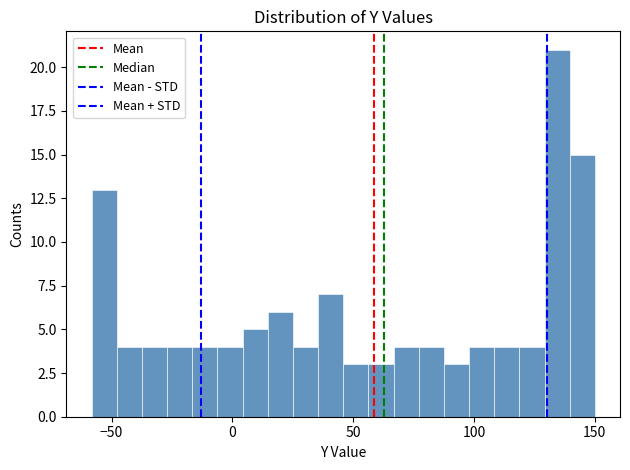

Around what value on the x-axis is the tallest bar? Give the approximate position of its centre, as read against the axis.

135